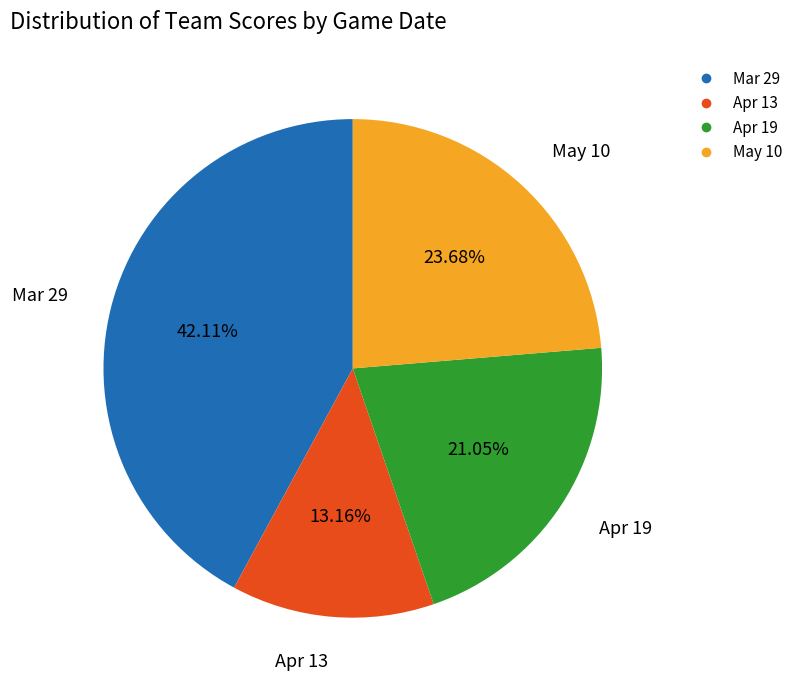

What percentage is the Mar 29 slice, to the nearest percent?

42%